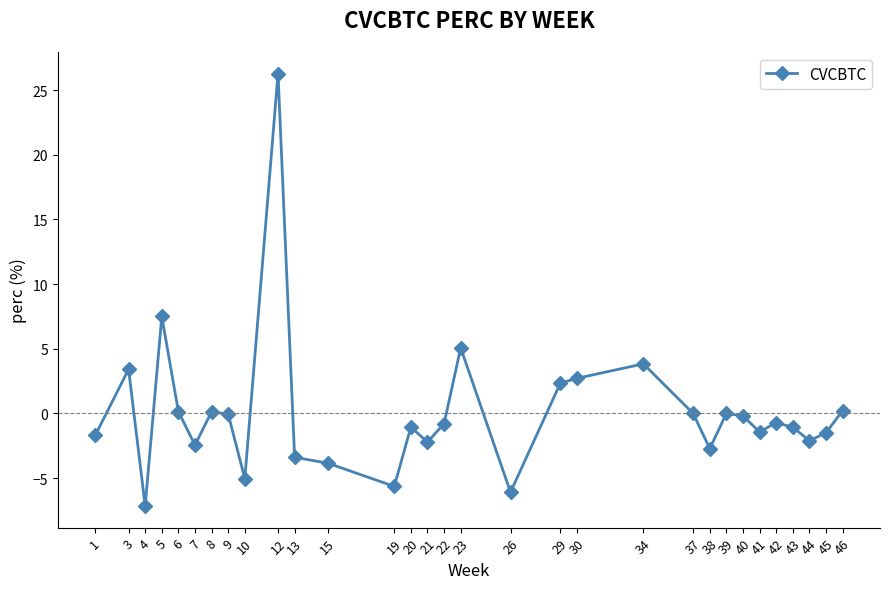

Where does the data first go above 0?

3